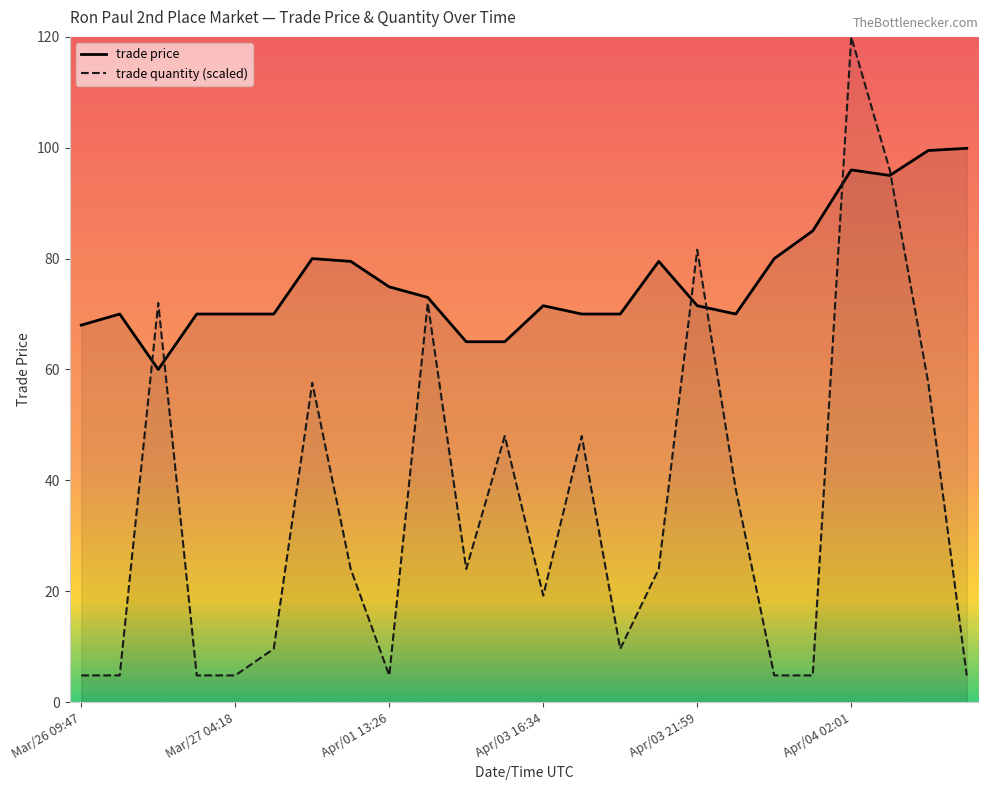

Rank the series at Apr/03 20:24 from lowest to highest value.

trade quantity, trade price